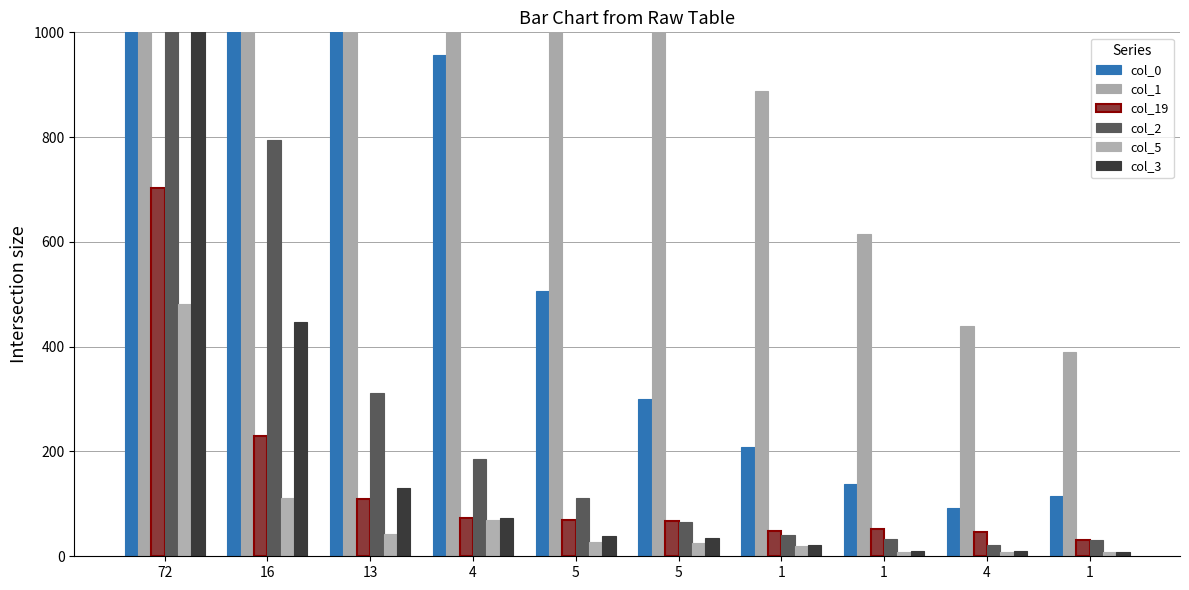

Reading left to right, list all the values displayed in this chart.

col_0: 34667	3833	2063	956	507	301	208	138	93	115
col_1: 190540	20947	7443	3774	2153	1280	888	616	440	389
col_19: 703	230	110	73	69	68	48	52	46	31
col_2: 4903	795	311	186	112	66	40	33	21	31
col_5: 481	112	42	69	28	25	20	9	8	9
col_3: 1902	447	130	73	39	34	21	10	10	8